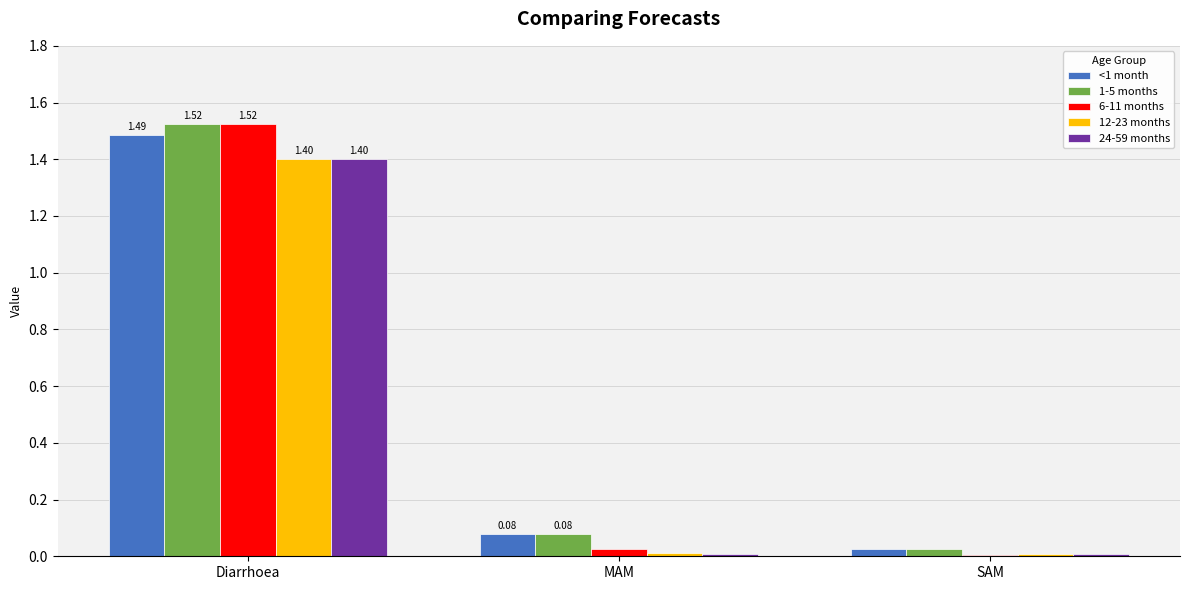

At which category is the sum across all series the highest?

Diarrhoea